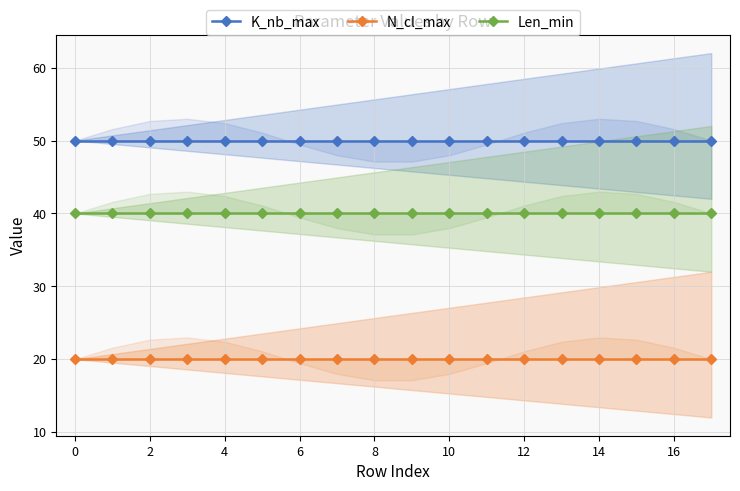

Is the value of K_nb_max at 8 greater than the value of N_cl_max at 6?

Yes